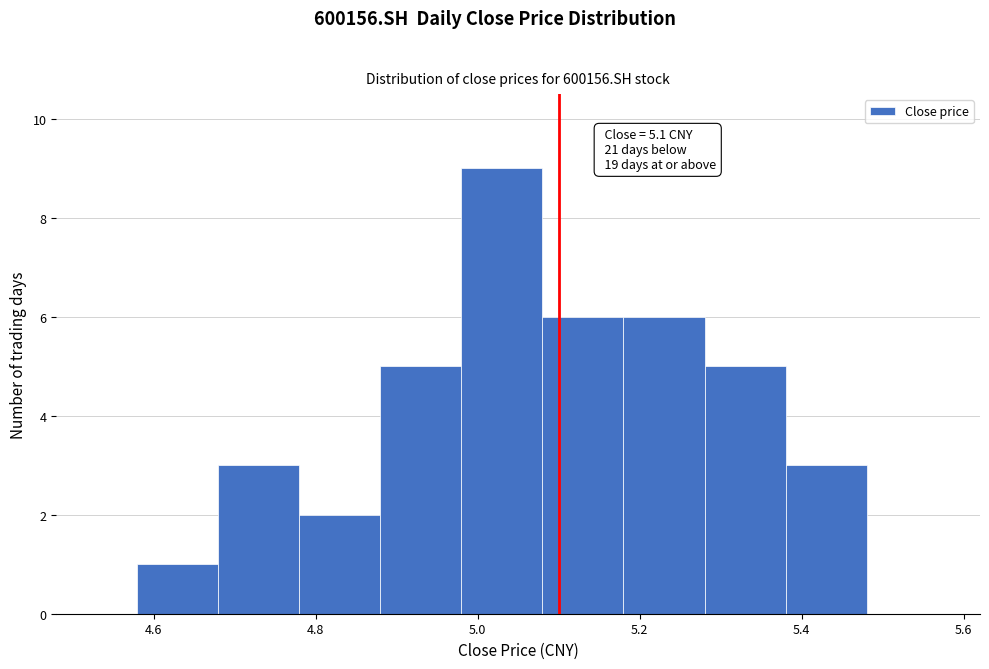

Which range on the x-axis has the tallest bar?

4.98 to 5.08